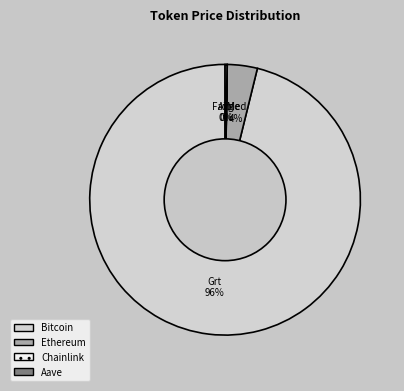

What percentage is the Ethereum slice, to the nearest percent?

4%